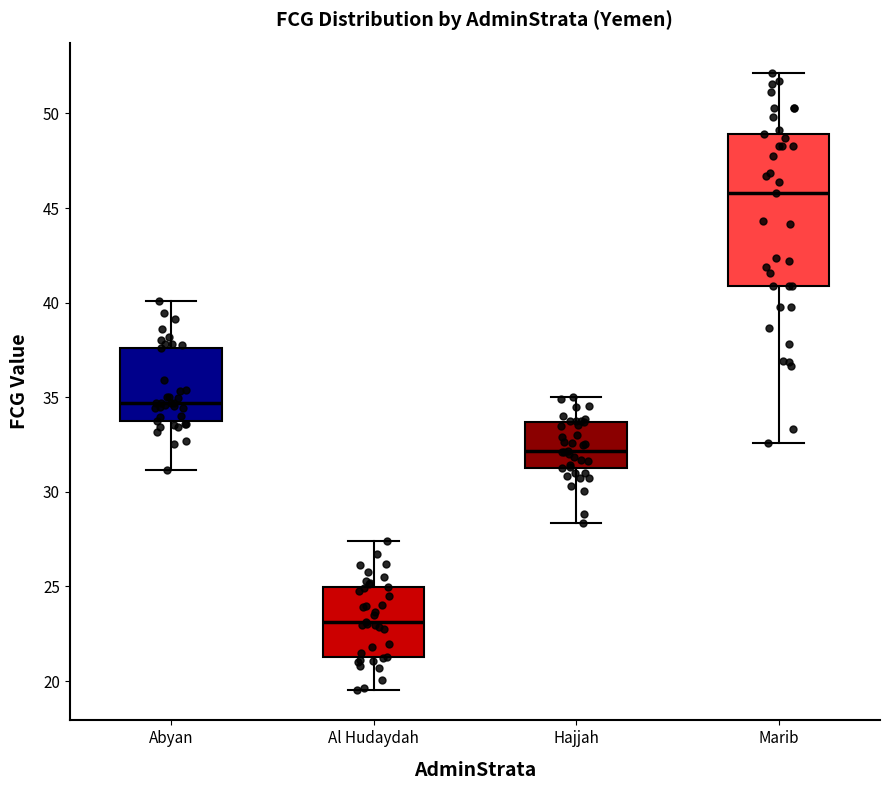

Reading left to right, transcribe this box plot: for each box, give where its median line is, the range the box spans, and where its two whiskers end, as read against the y-axis. The values are not printed on the chart, so give them approximately, as read against the axis.

Abyan: median 34.5, box 33.5 to 37.5, whiskers 31.0 to 40.0
Al Hudaydah: median 23.0, box 21.5 to 25.0, whiskers 19.5 to 27.5
Hajjah: median 32.0, box 31.0 to 33.5, whiskers 28.5 to 35.0
Marib: median 46.0, box 41.0 to 49.0, whiskers 32.5 to 52.0